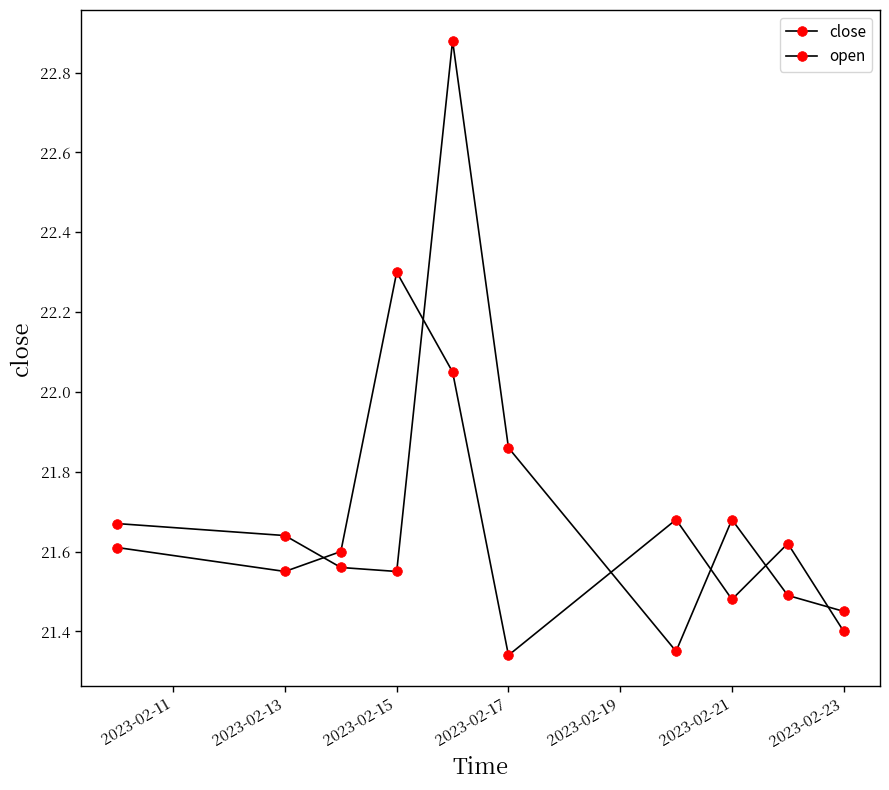

Does the chart display data point markers on the line(s)?

Yes